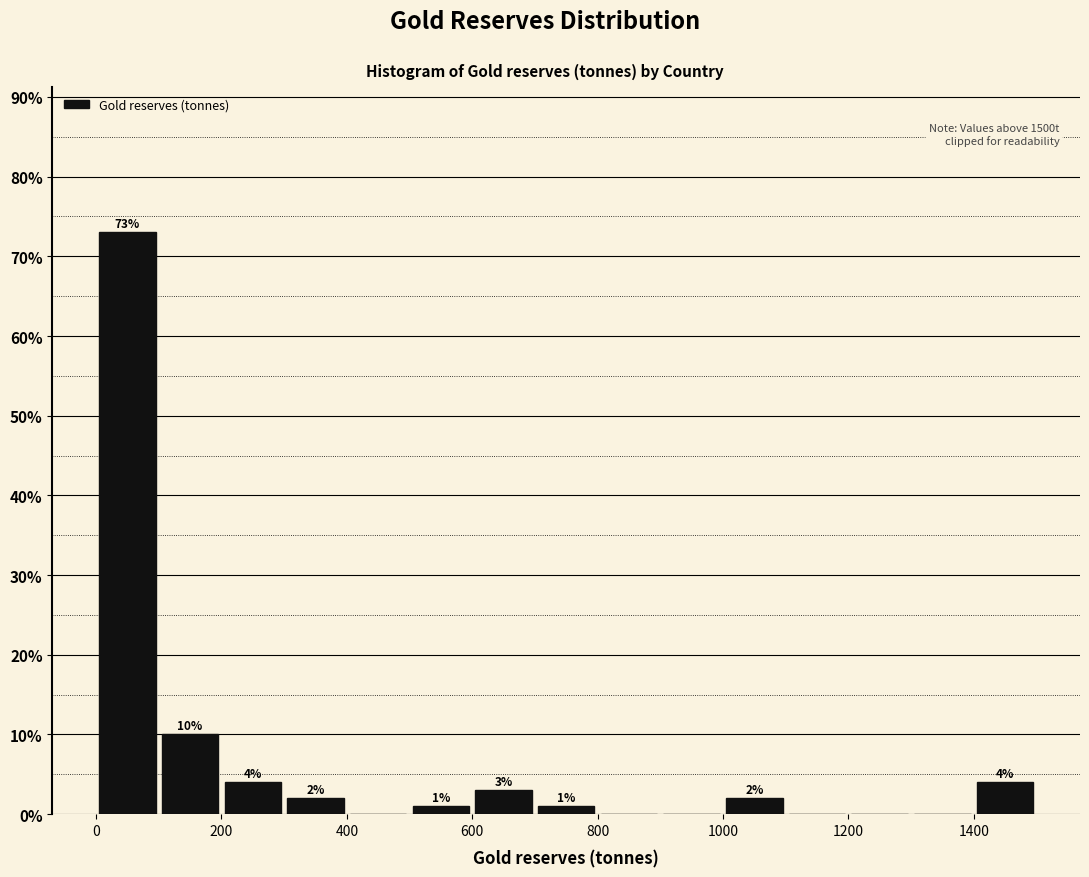

Over which range of the x-axis is the bar tallest?

0 to 100